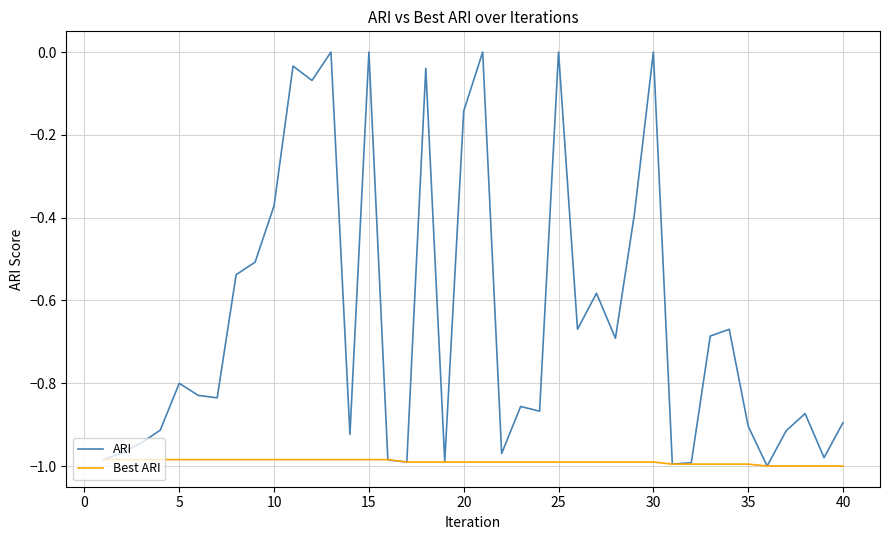

Does the chart have visible grid lines?

Yes